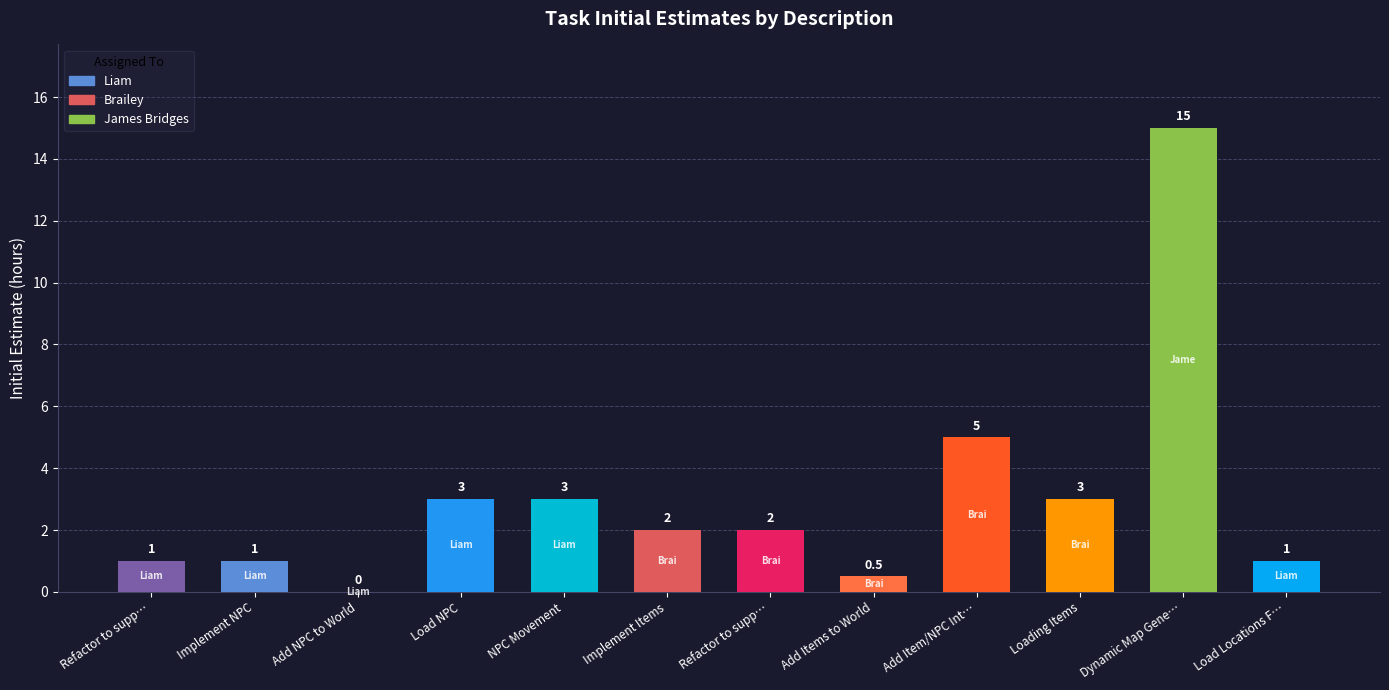

How many distinct data groups are displayed?

1